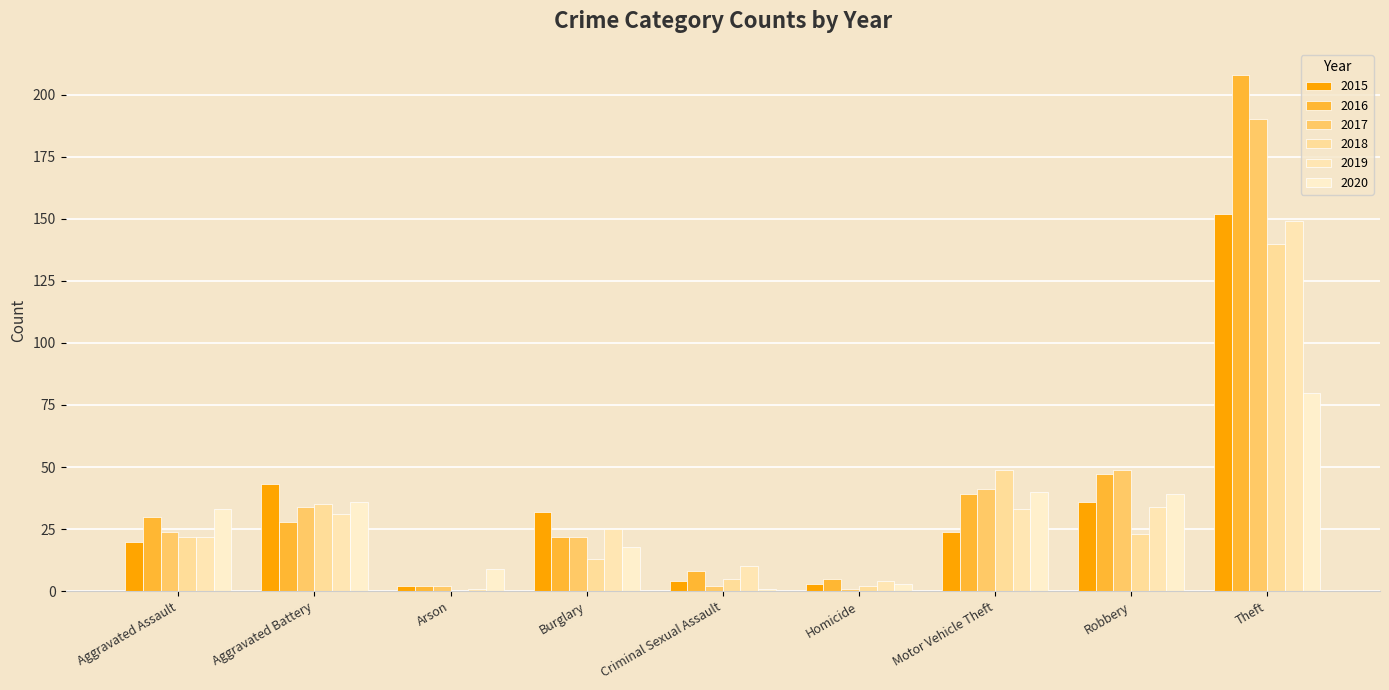

The 2018 series shows 5 at Criminal Sexual Assault. True or false?

True